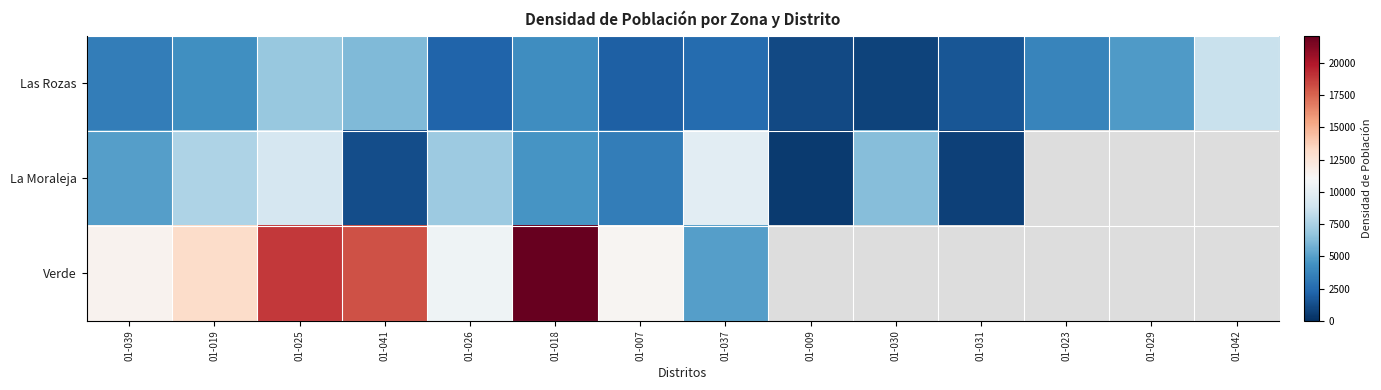

At which label does La Moraleja reach its peak?

01-037